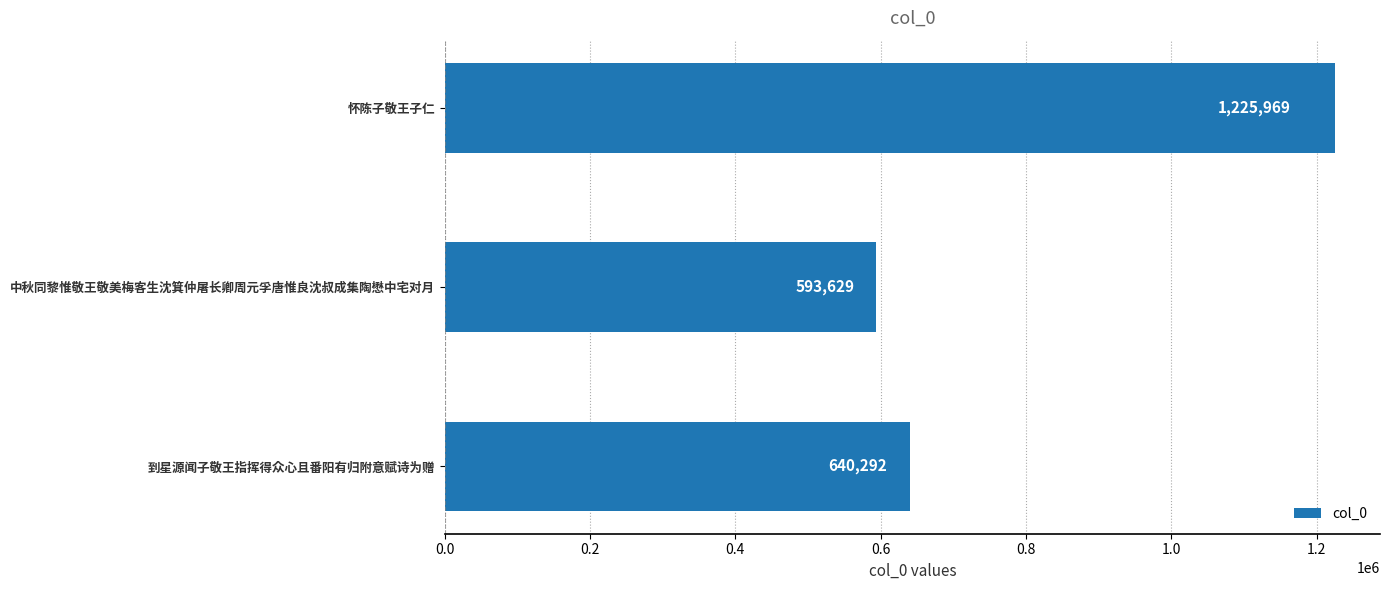

How many data points does each series have?

3